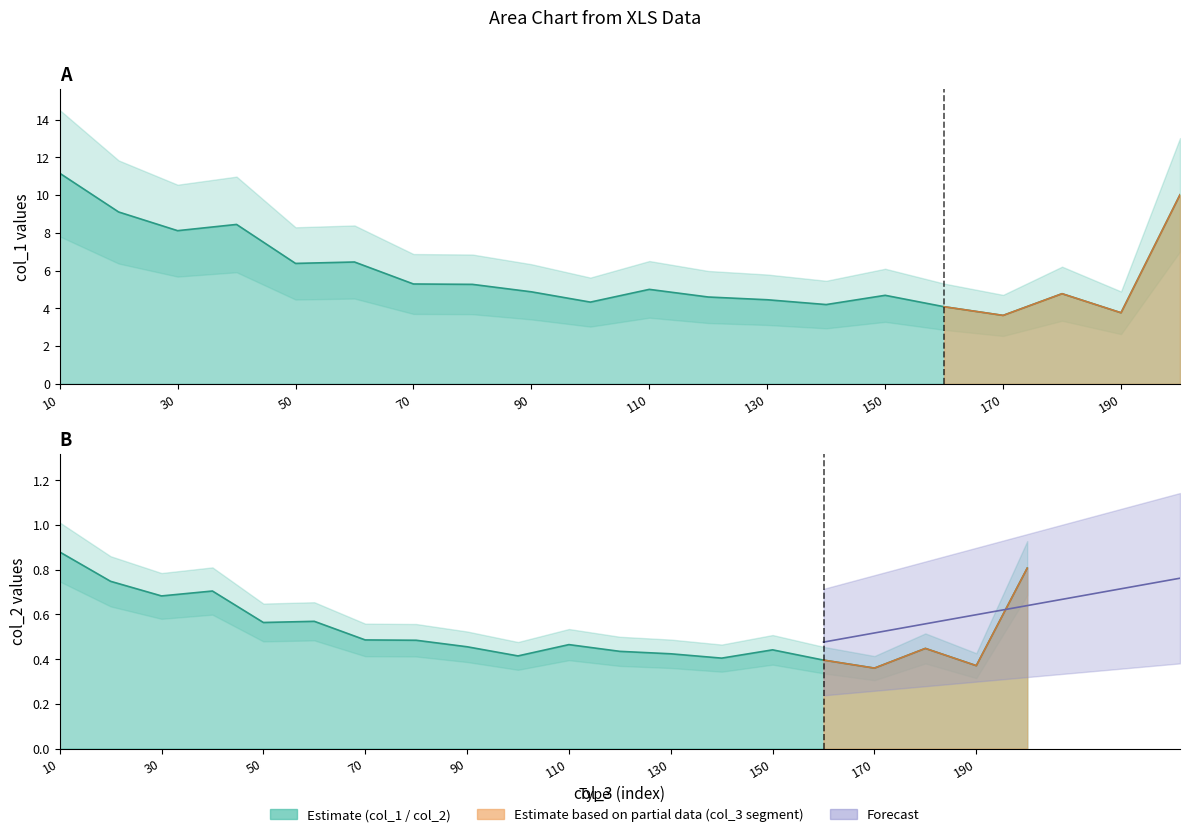

What is the maximum value shown in the chart?

11.2